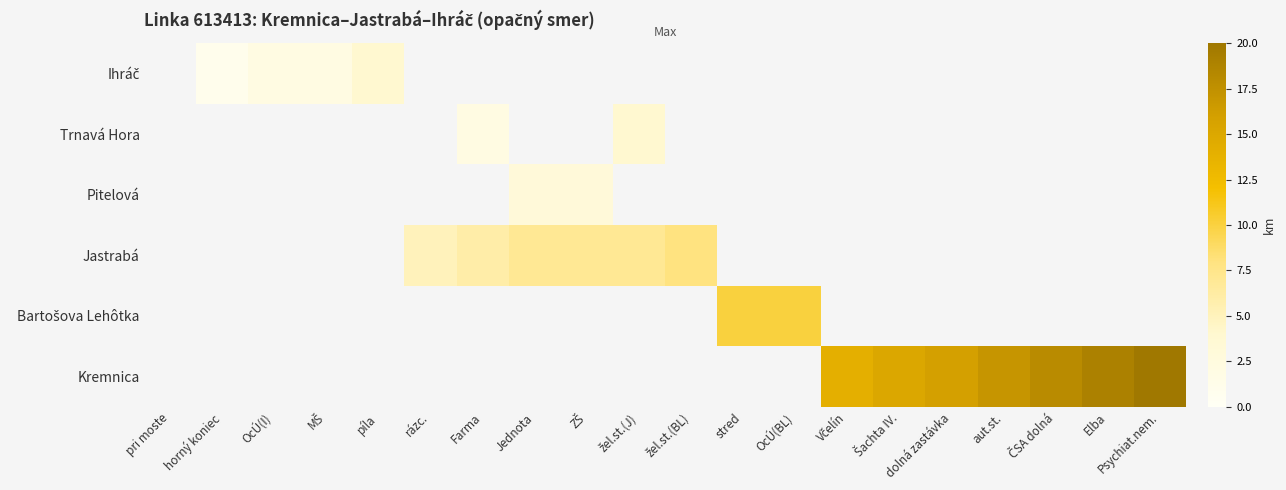

Count the number of categories in the chart.

20